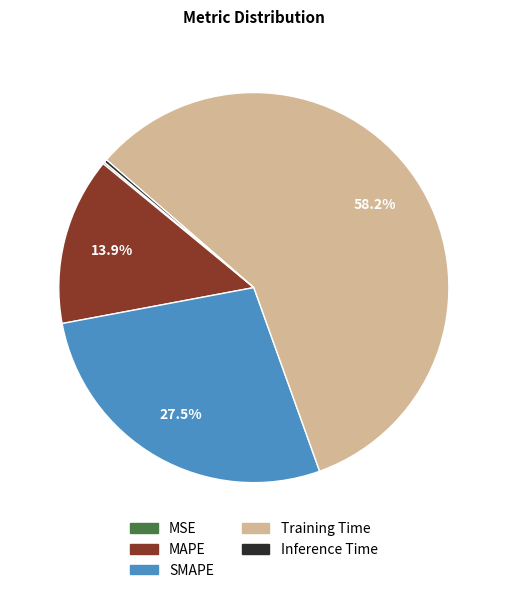

Does Training Time account for over 50% of the chart?

Yes